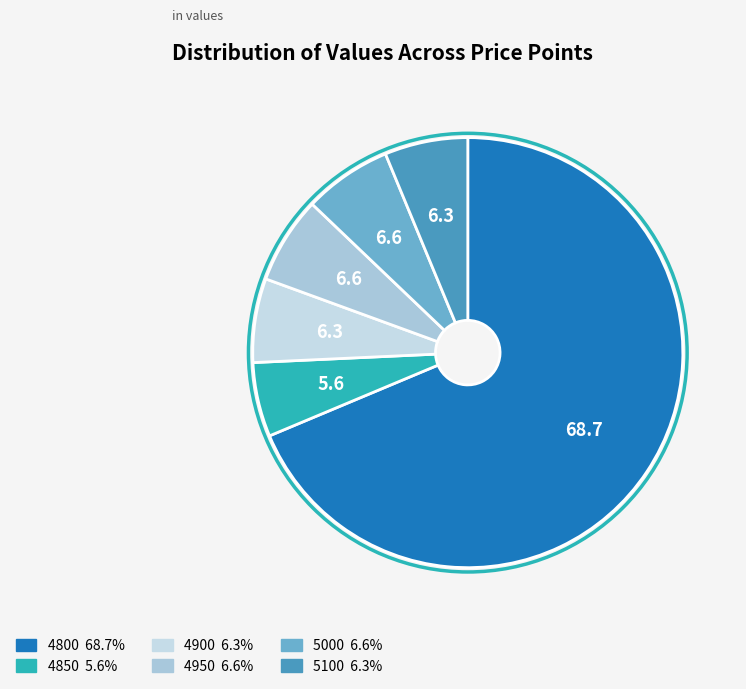

Which slice is the smallest?

4850